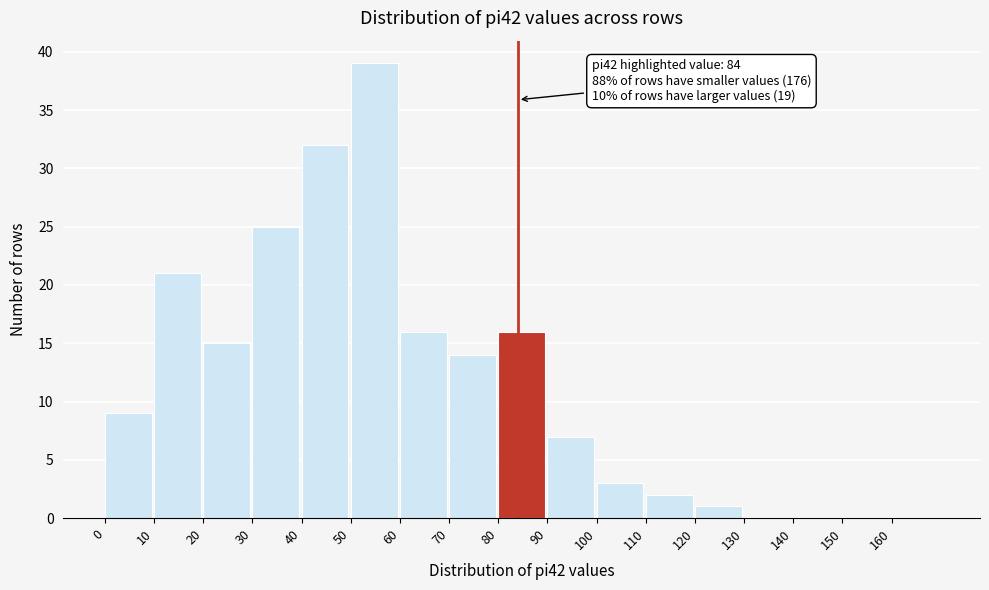

Which range on the x-axis has the tallest bar?

50 to 60